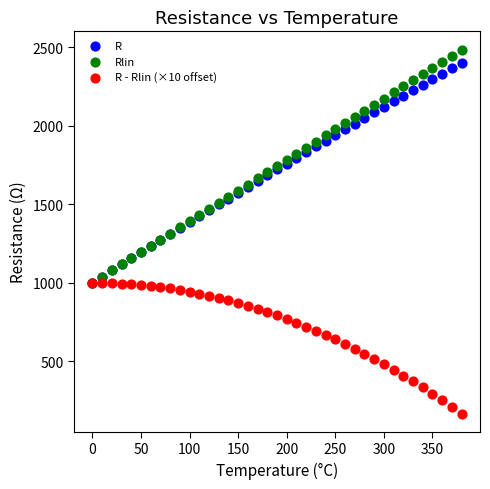

What are all the series names shown in the legend?

R, Rlin, R - Rlin (×10 offset)